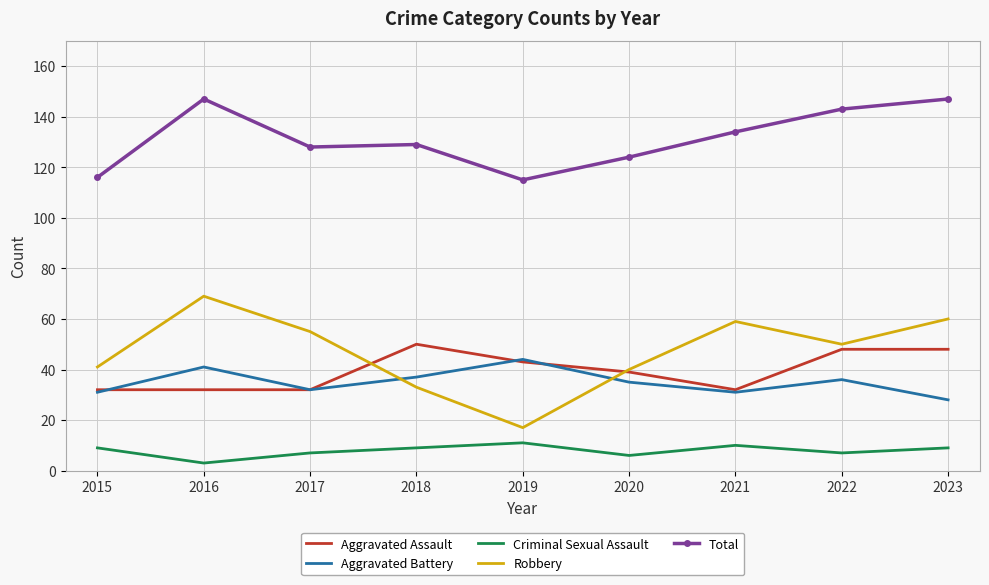

What is the average value of the Total series?

131